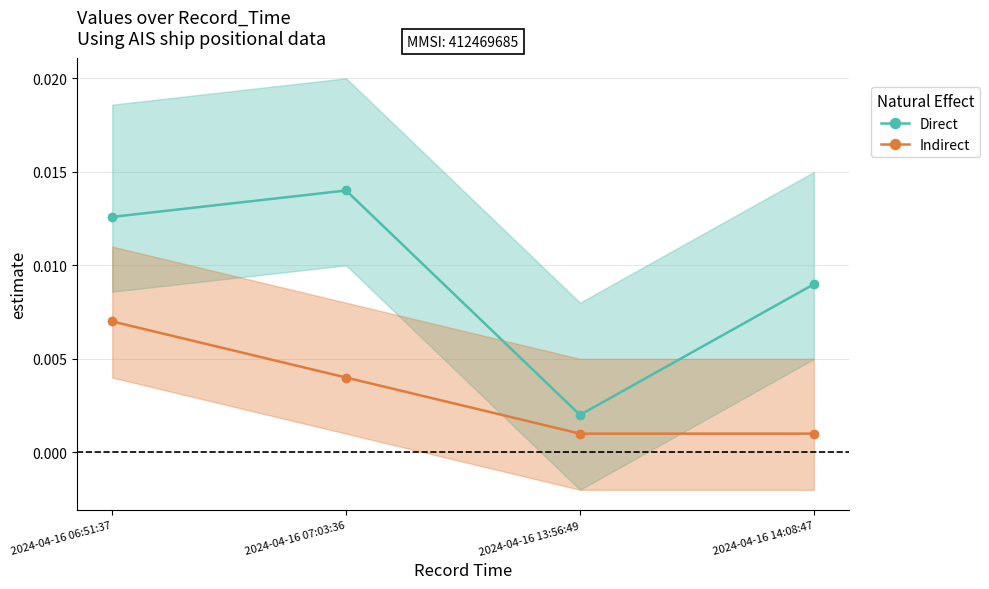

How many lines are shown in the chart?

2